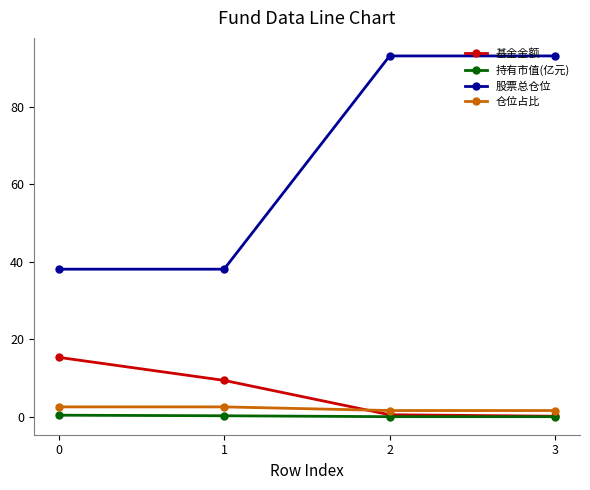

How many lines are shown in the chart?

4